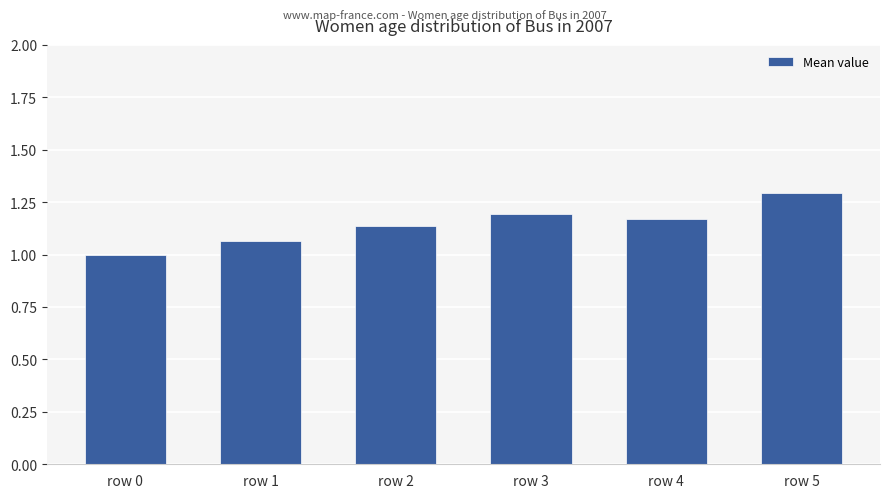

What is the approximate value at row 0?

1.0